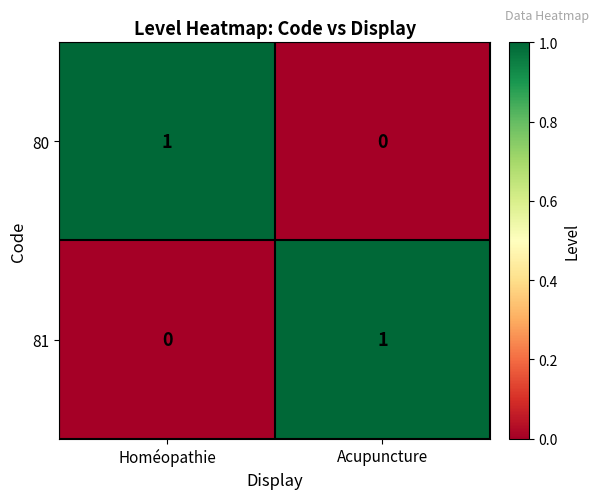

Which category has the highest value in the 81 series?

Acupuncture